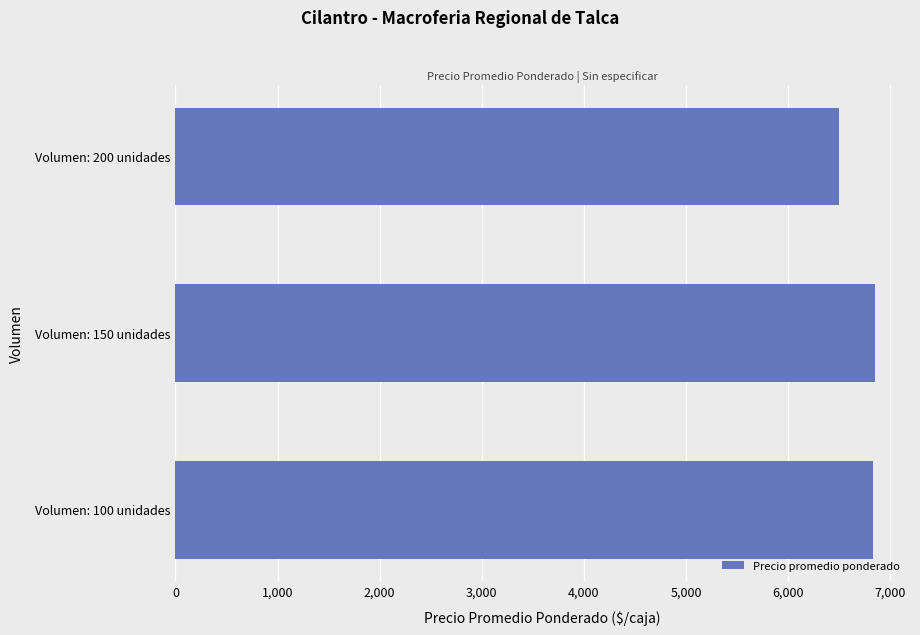

How many values are below 6833?

1